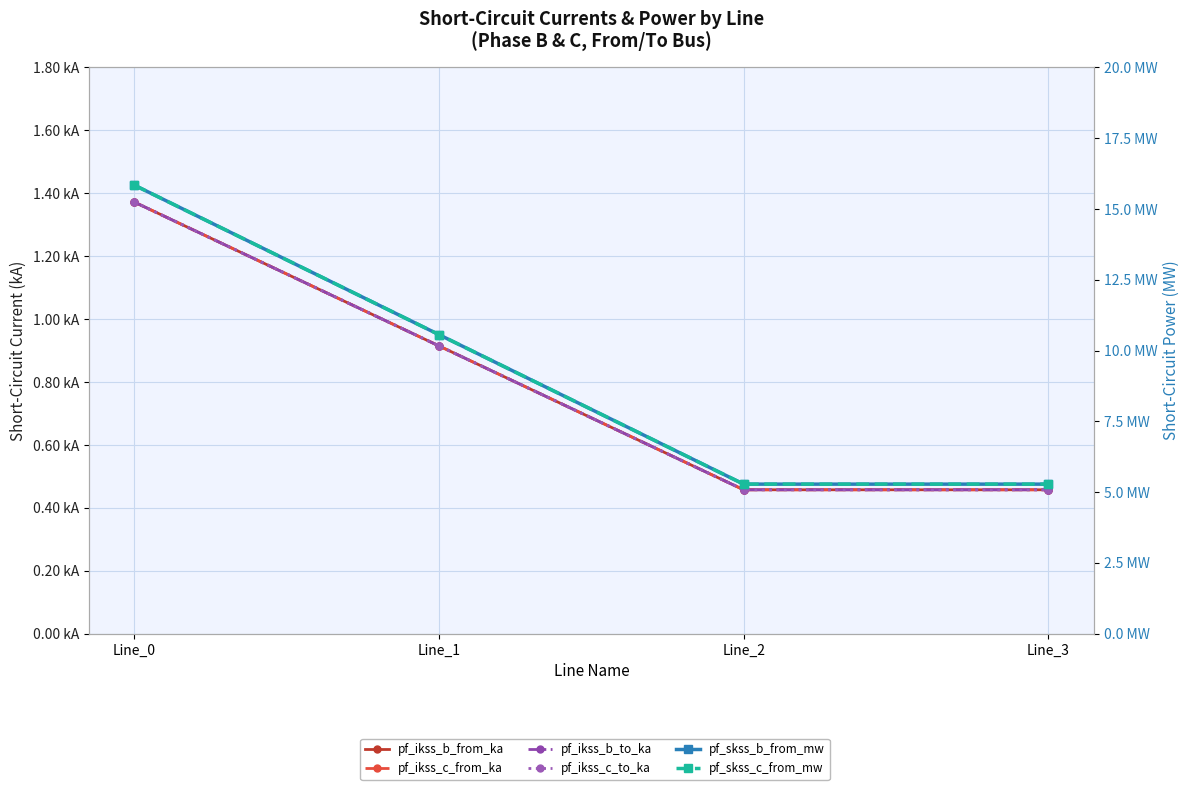

The pf_ikss_c_from_ka series shows 0.1 at Line_2. True or false?

False